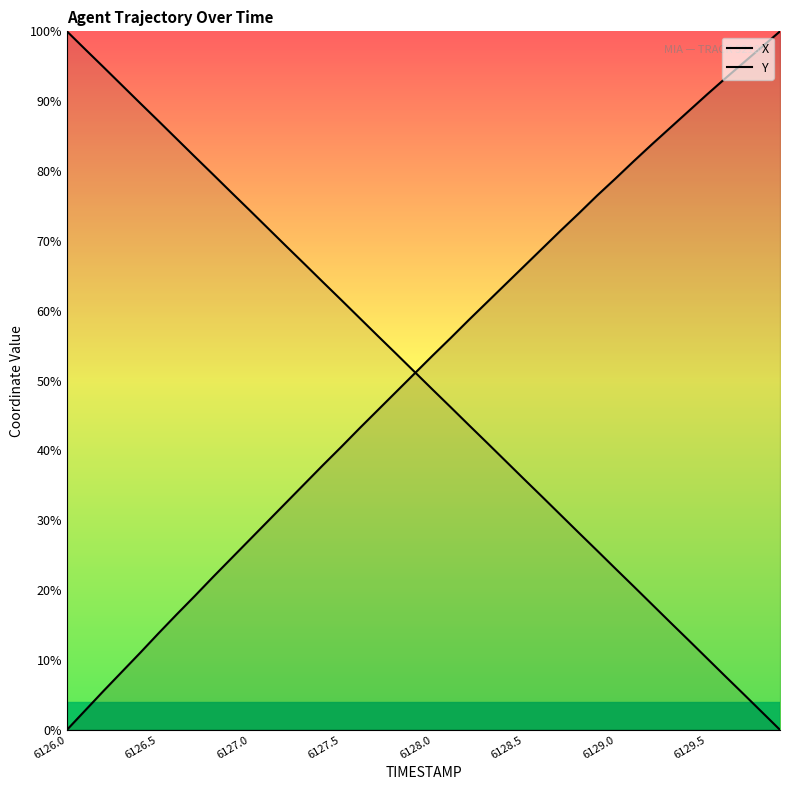

What is the sum of all Y values?

2000.2